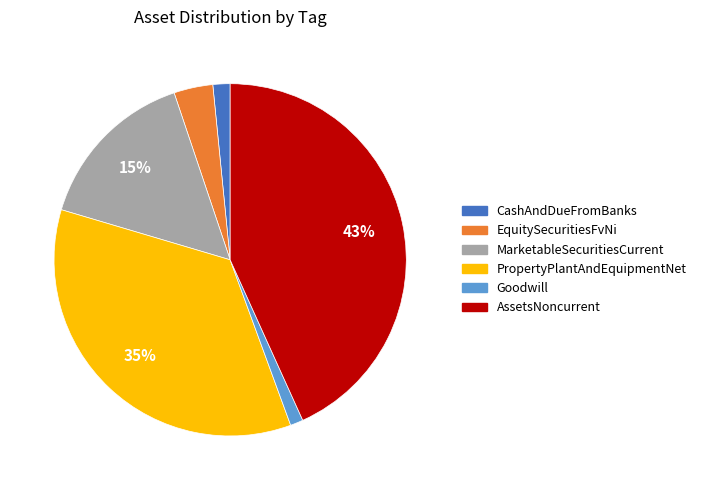

Does any single category account for the majority?

No